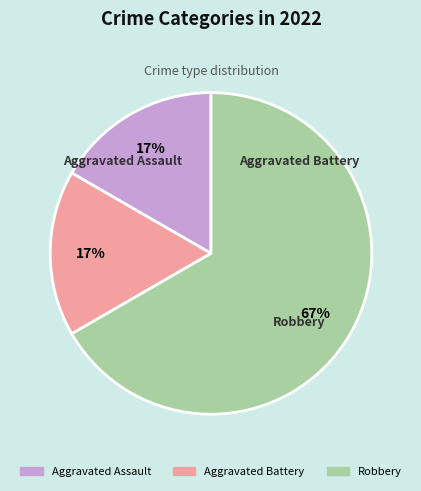

Which slice is the largest?

Robbery